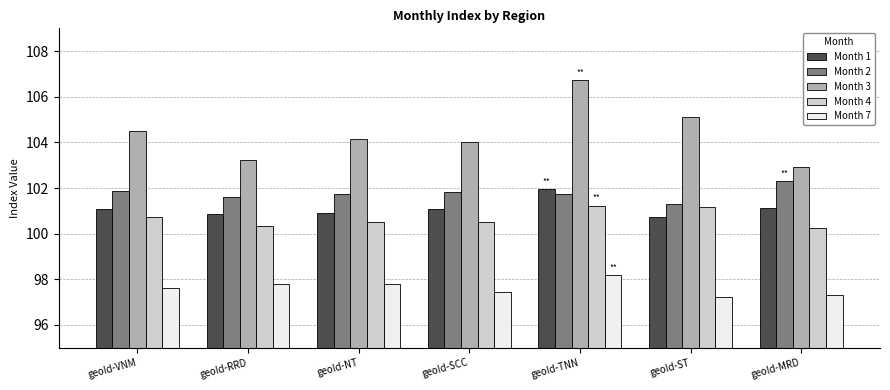

Is it true that Month 3 equals 61.4 at geoId-MRD?

False